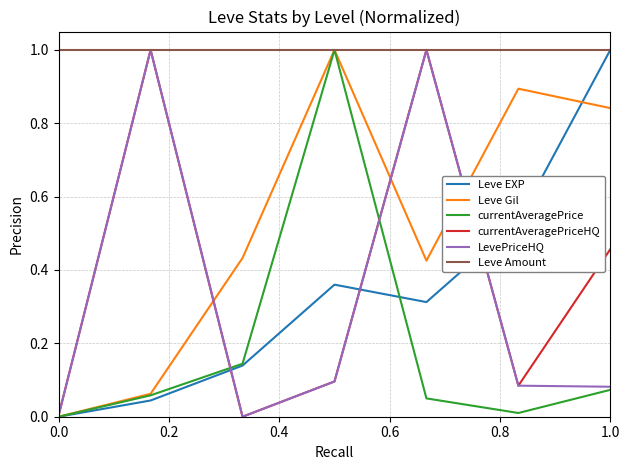

Which series has the largest total across all categories?

Leve Amount